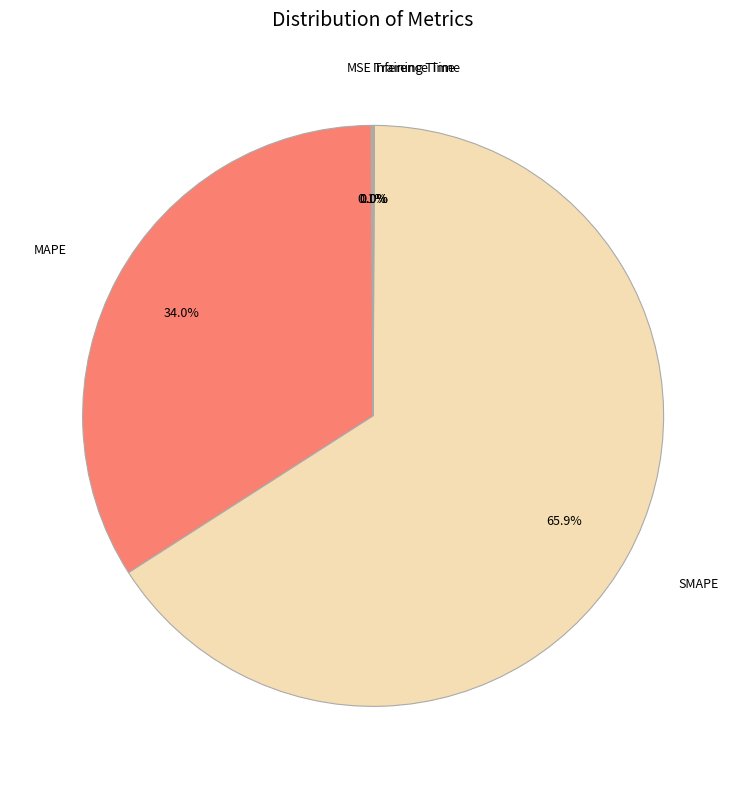

To the nearest percent, what is the average slice percentage?

20%